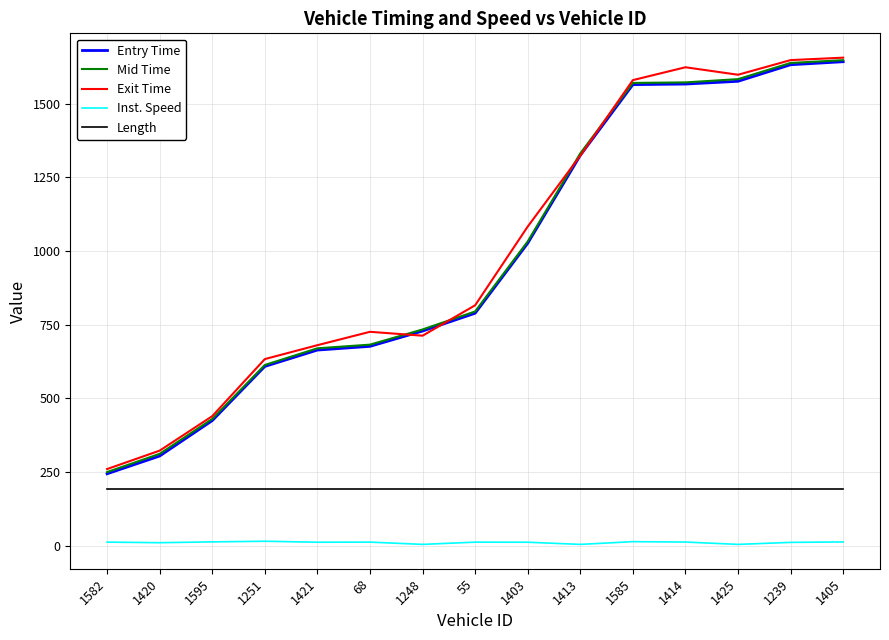

True or false: Length has a value of 193.0 at 1585.

True